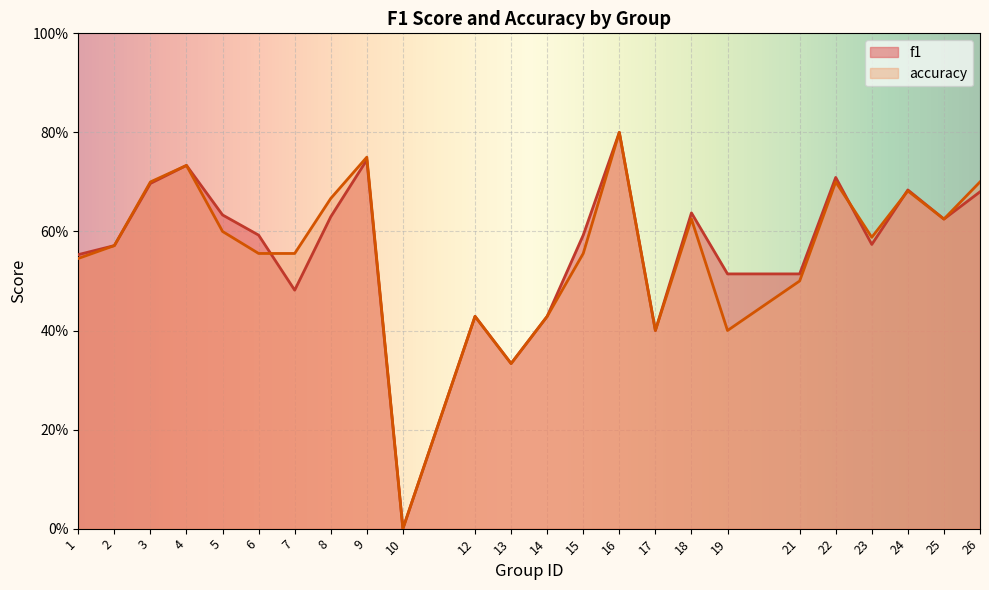

Reading right to left, extract all data points from this chart.

f1: 0.7	0.6	0.7	0.6	0.7	0.5	0.5	0.6	0.4	0.8	0.6	0.4	0.3	0.4	0.0	0.7	0.6	0.5	0.6	0.6	0.7	0.7	0.6	0.6
accuracy: 0.7	0.6	0.7	0.6	0.7	0.5	0.4	0.6	0.4	0.8	0.6	0.4	0.3	0.4	0.0	0.8	0.7	0.6	0.6	0.6	0.7	0.7	0.6	0.5